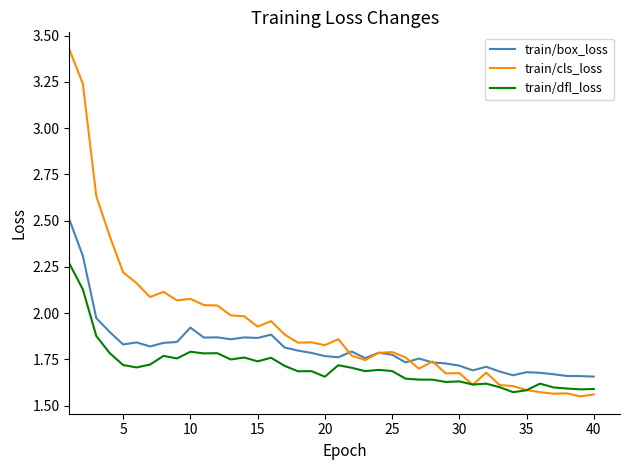

True or false: train/dfl_loss and train/box_loss cross at least once.

False